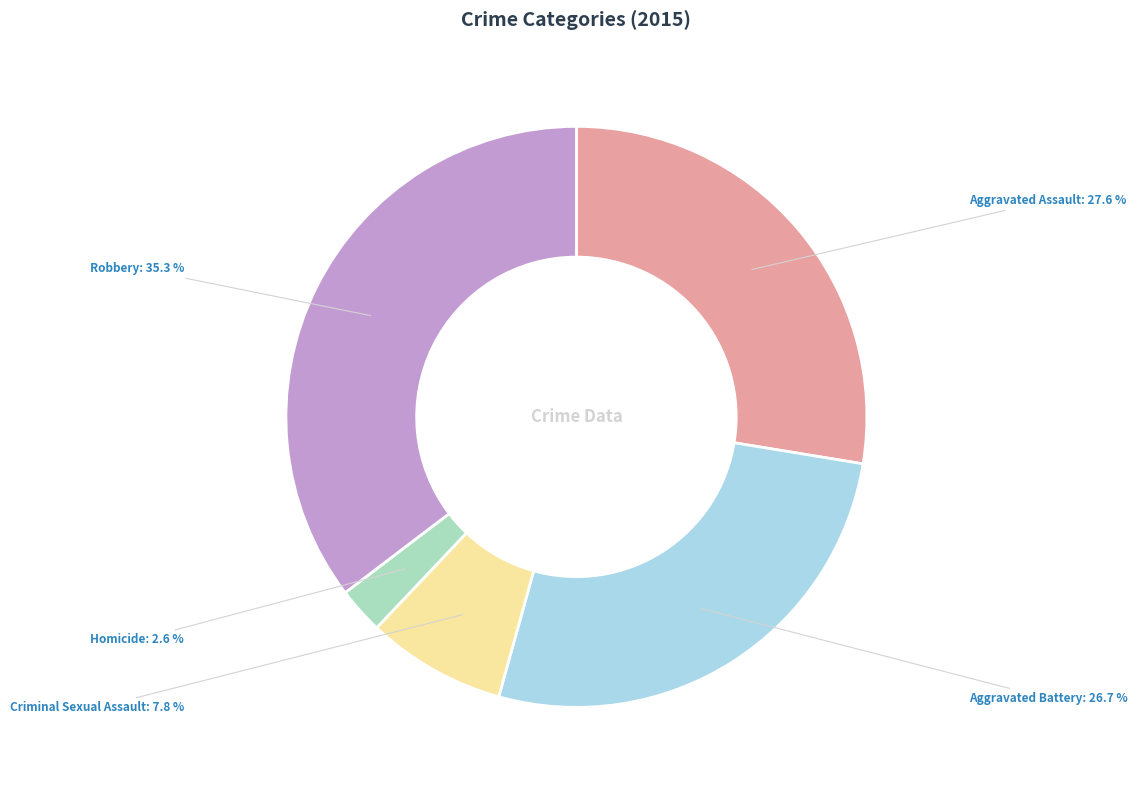

How many segments does this pie chart have?

5